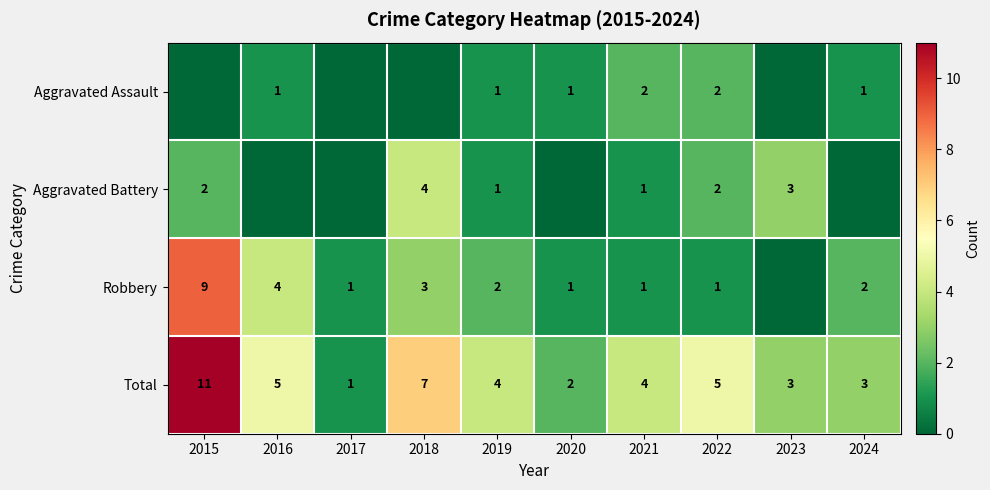

Is it true that Robbery equals 9 at 2015?

True